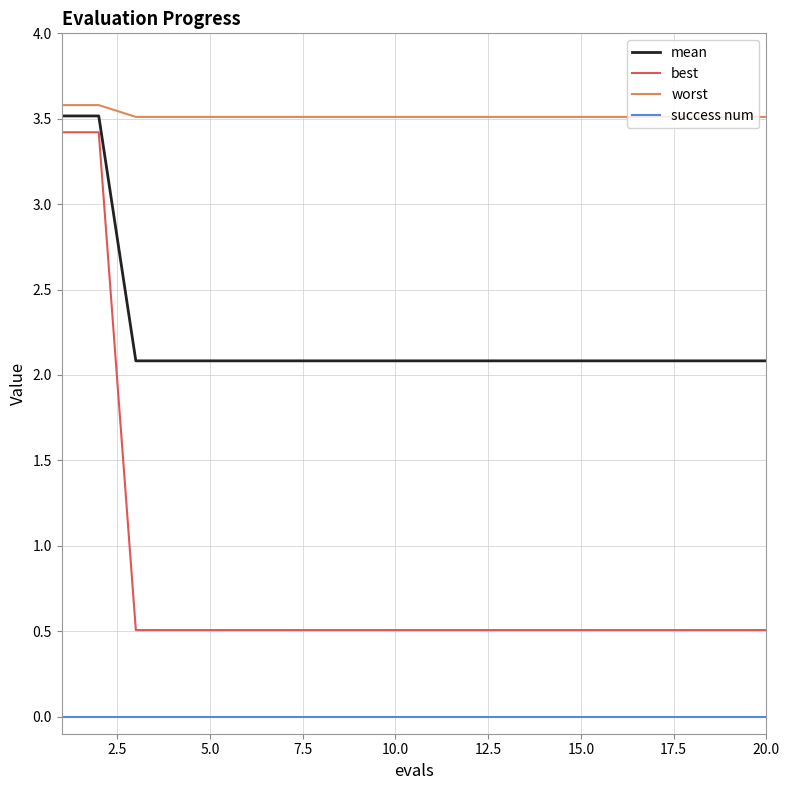

True or false: best and success num intersect in this chart.

False